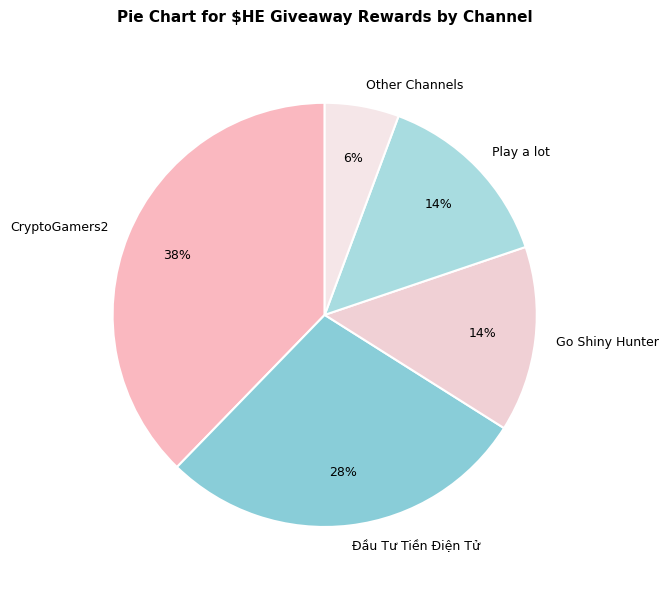

To the nearest percent, what is the combined percentage of Go Shiny Hunter and CryptoGamers2?

52%